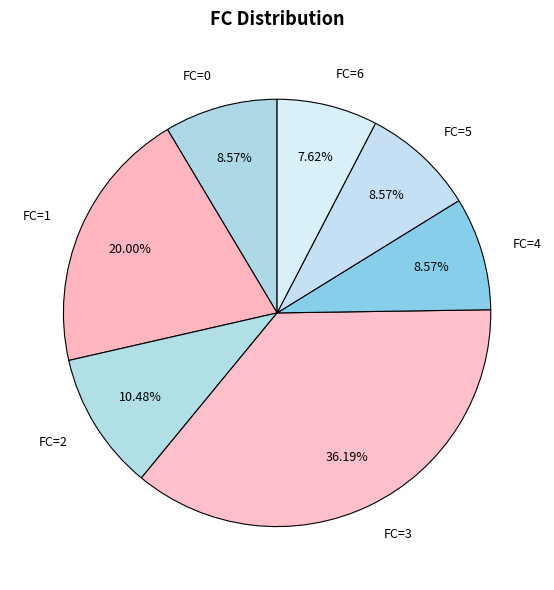

Is there a majority slice in this chart?

No